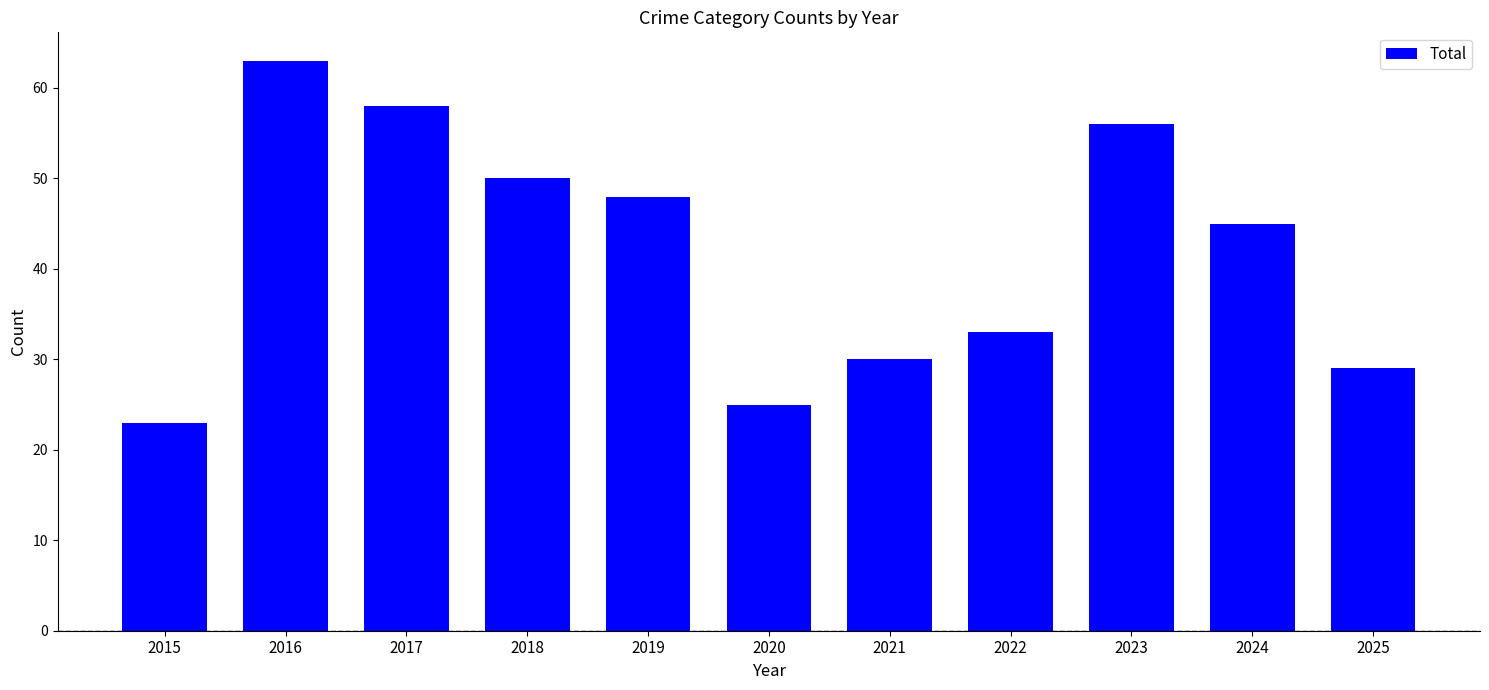

True or false: the data shows 29 at 2025.

True